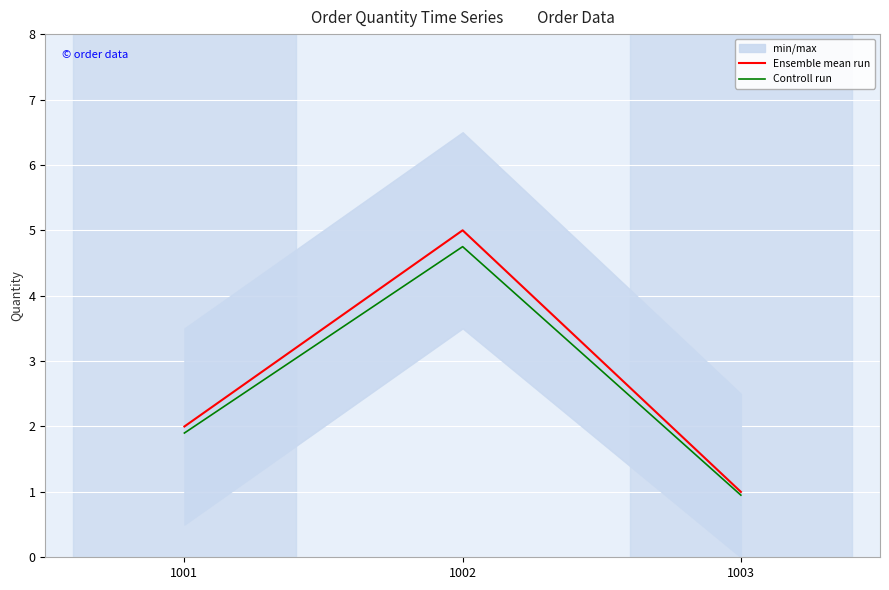

What is the greatest value displayed?

5.0